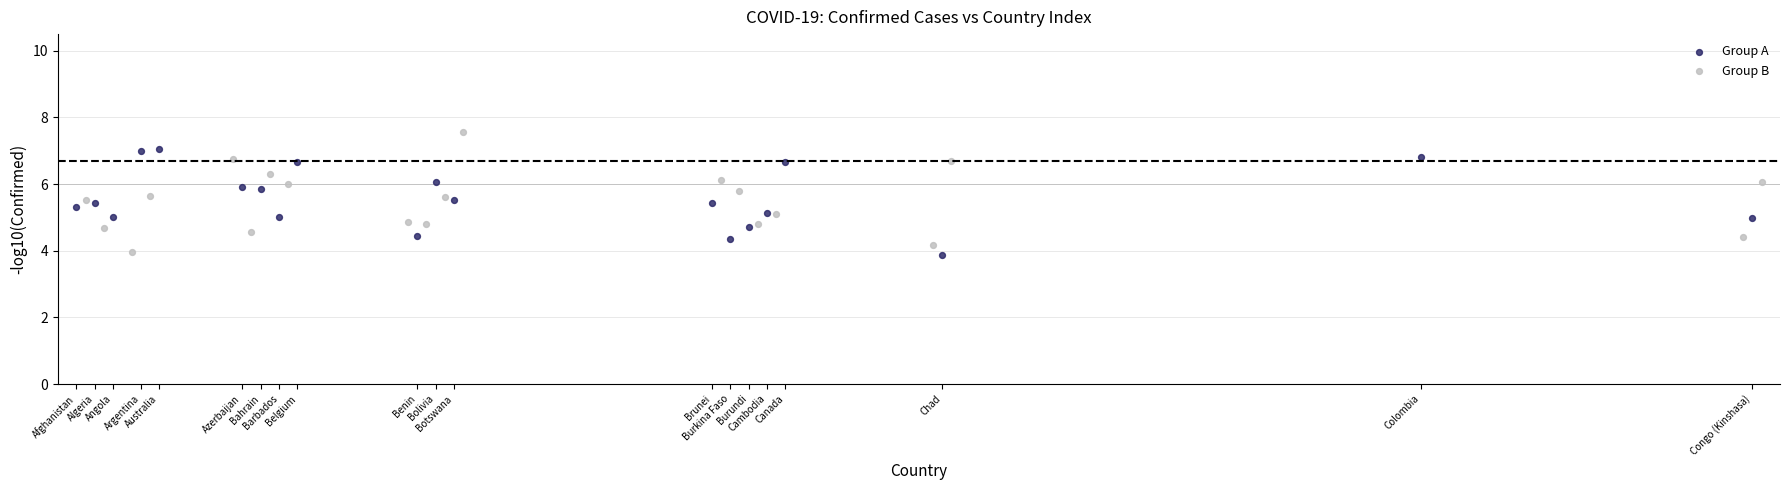

What are all the series names shown in the legend?

Group A, Group B